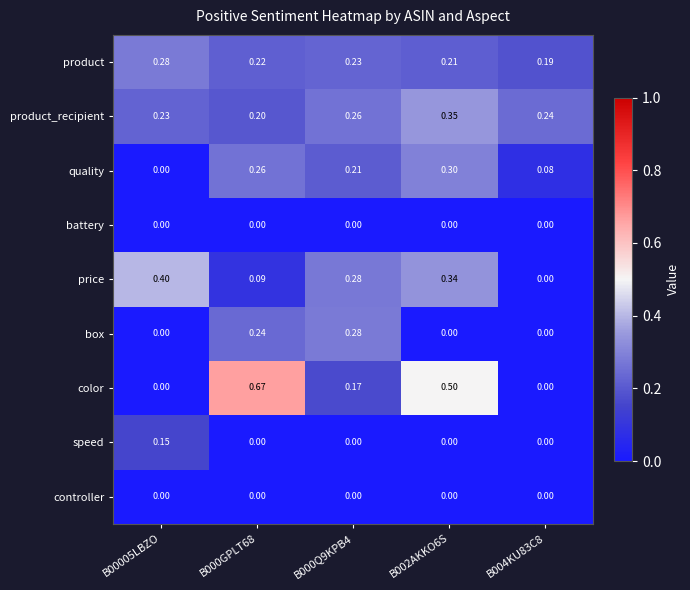

Is the value of product at B000GPLT68 greater than the value of price at B00005LBZO?

No